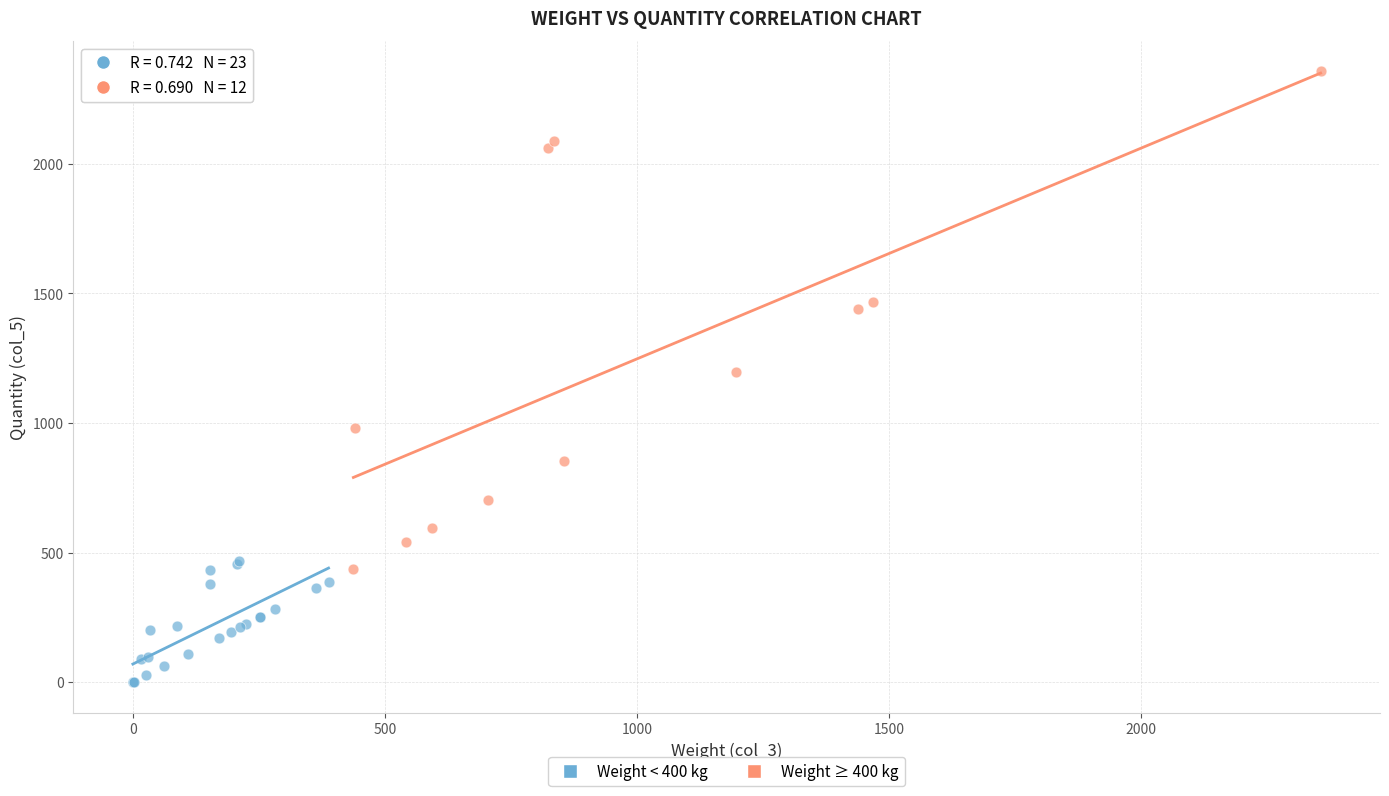

Which series reaches the maximum Y coordinate?

Weight ≥ 400 kg